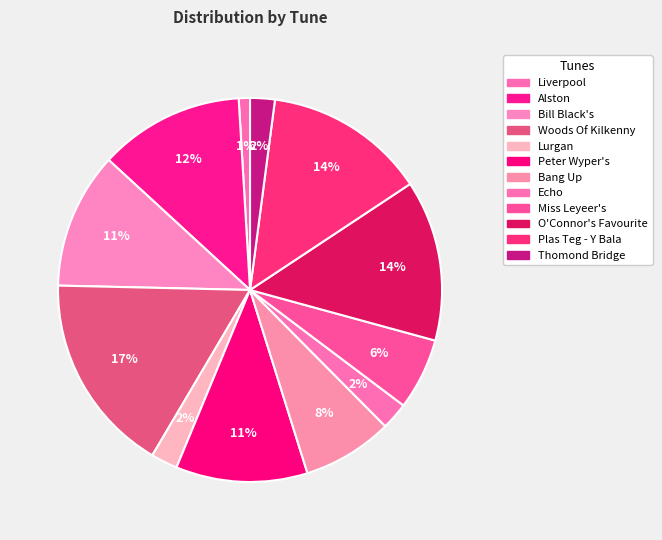

Is it true that O'Connor's Favourite is 14% of the pie?

True